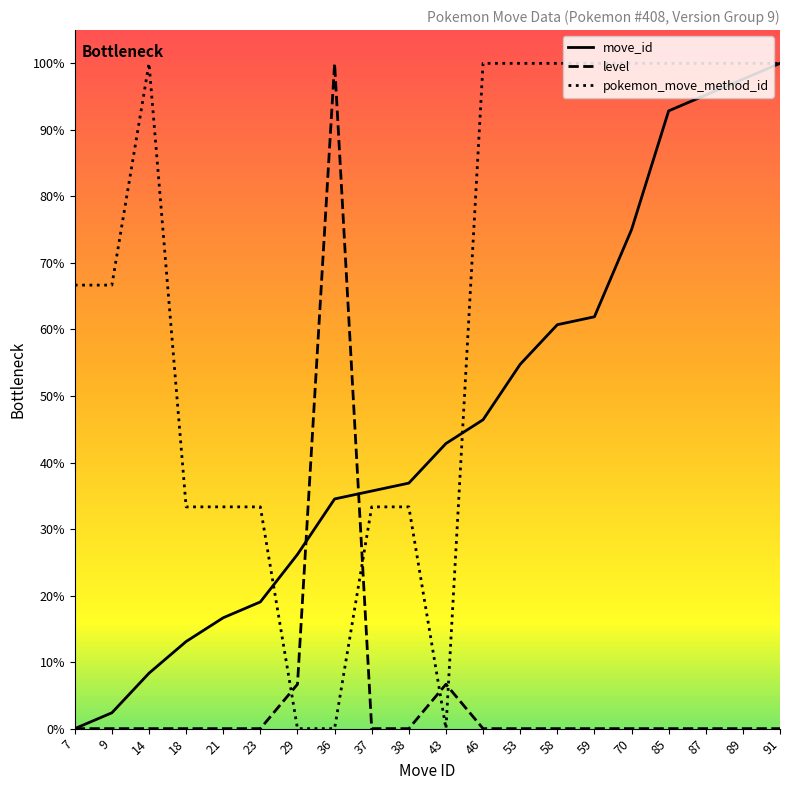

At 14, list the series in order from largest to smallest.

pokemon_move_method_id, move_id, level